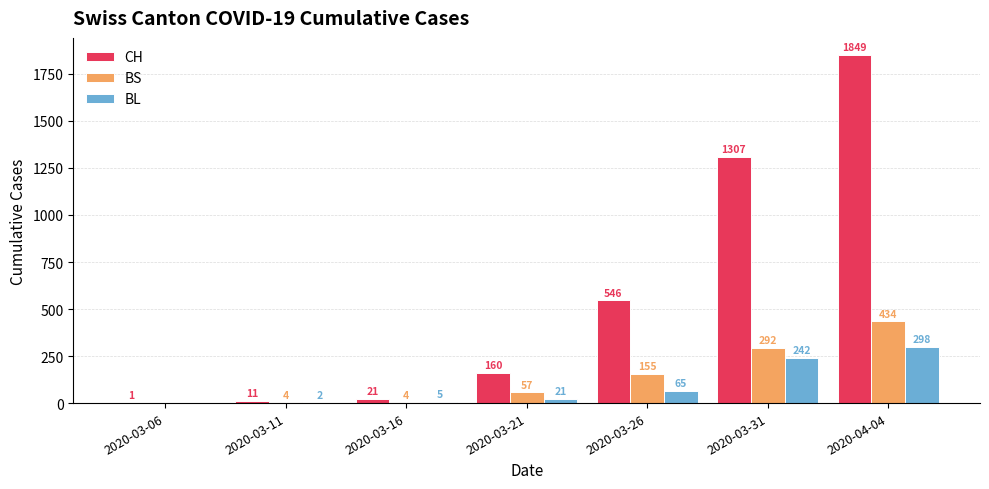

Where is BL nearest to the value 149?

2020-03-26